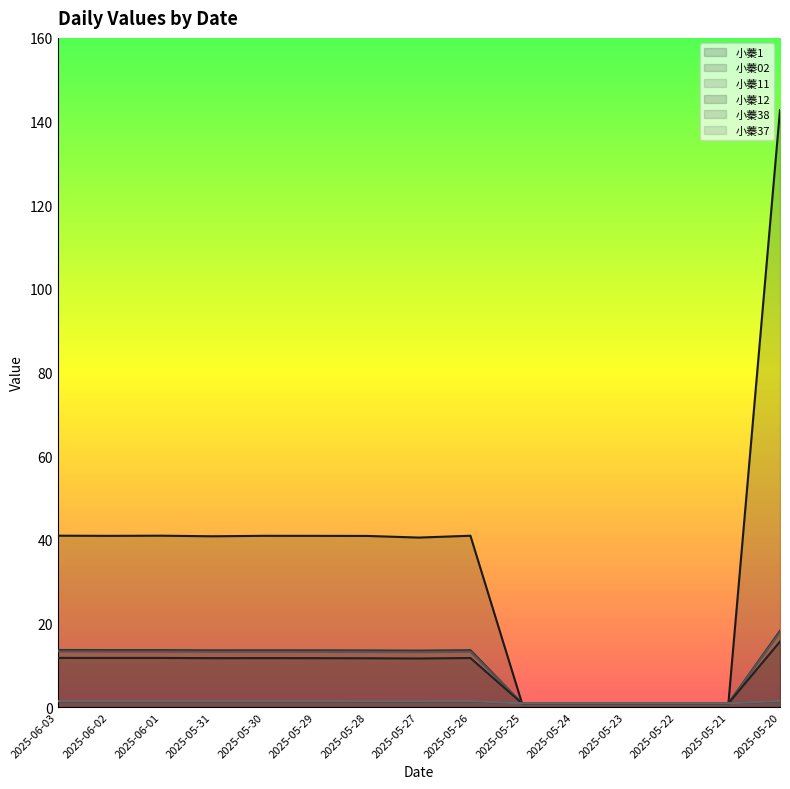

Which series has the largest total across all categories?

小蓁1